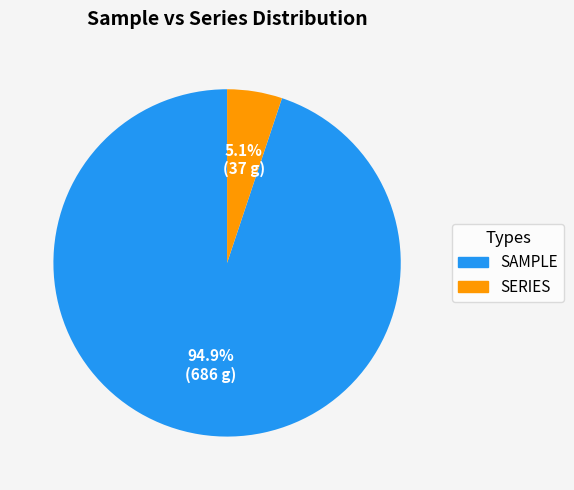

Does SERIES represent more than half of the total?

No